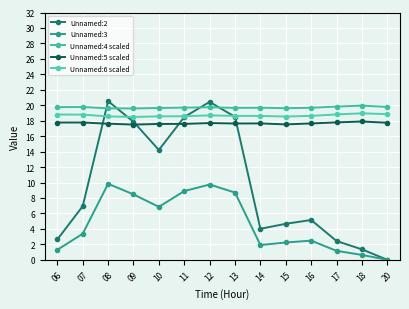

The value of Unnamed:5 scaled at 07 is 6.2. True or false?

False